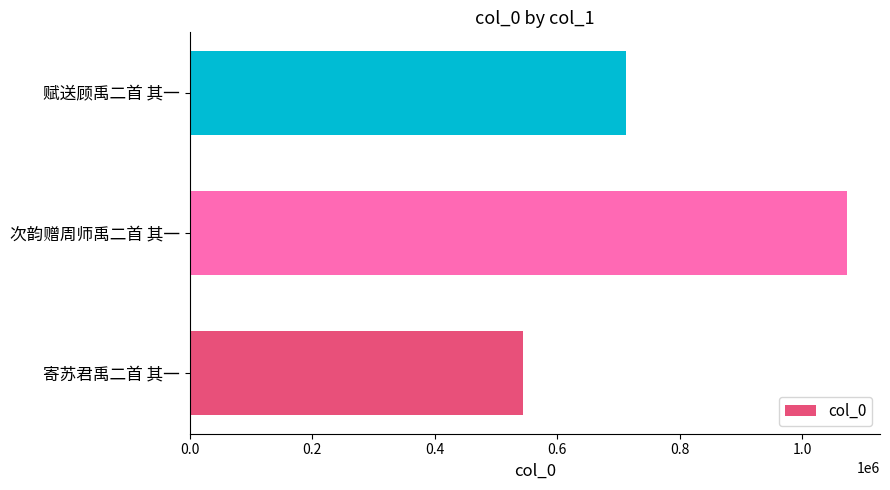

The value at 次韵赠周师禹二首 其一 is 1072946. True or false?

True